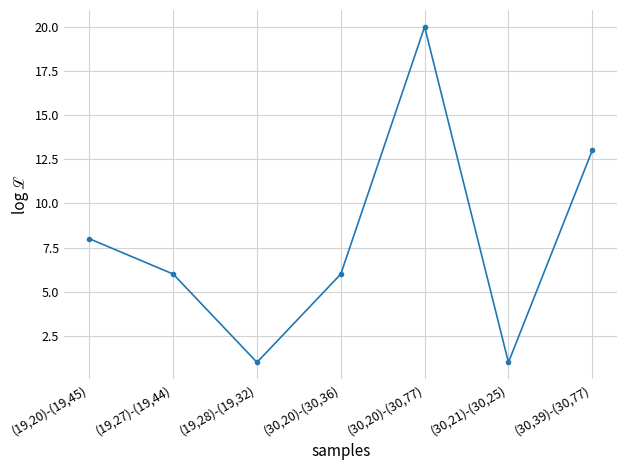

What is the minimum value shown in the chart?

1